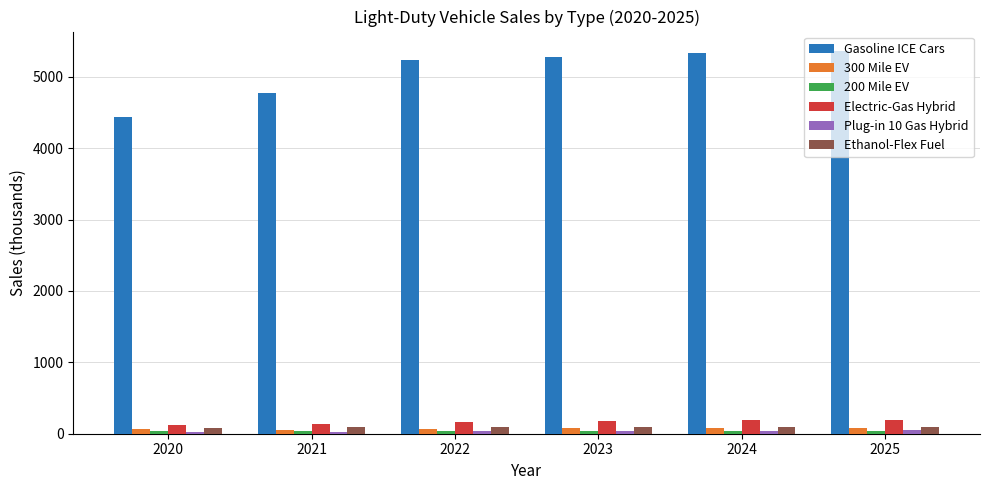

What is the maximum value shown in the chart?

5366.4